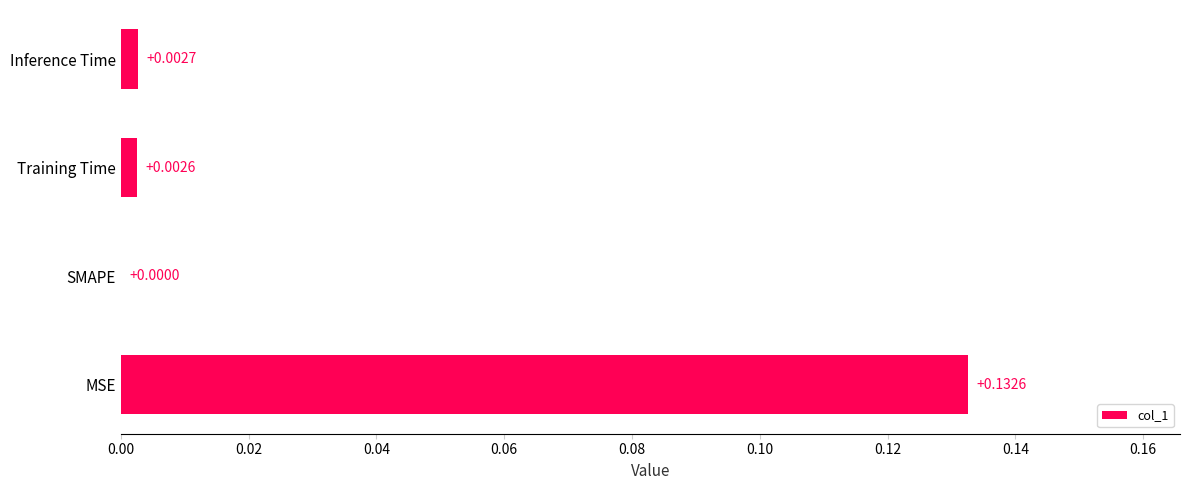

At which category does the chart reach its peak across all series?

MSE